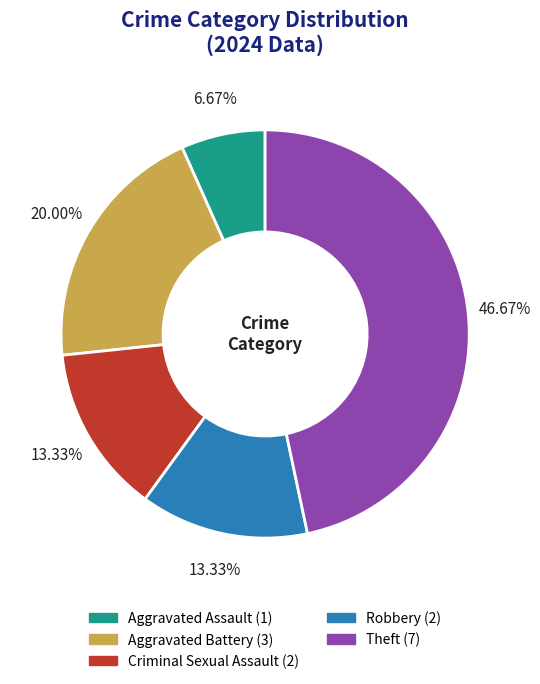

The Robbery slice represents 13% of the pie. True or false?

True